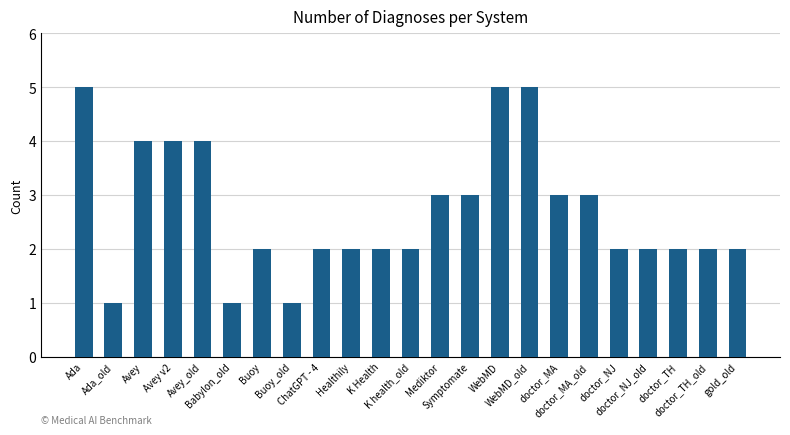

What is the smallest value displayed?

1